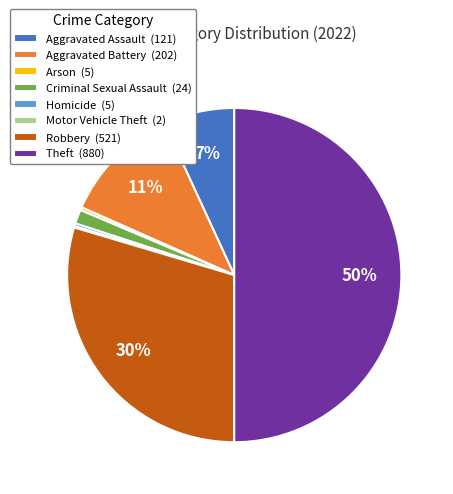

Does Aggravated Battery (202) account for over 50% of the chart?

No